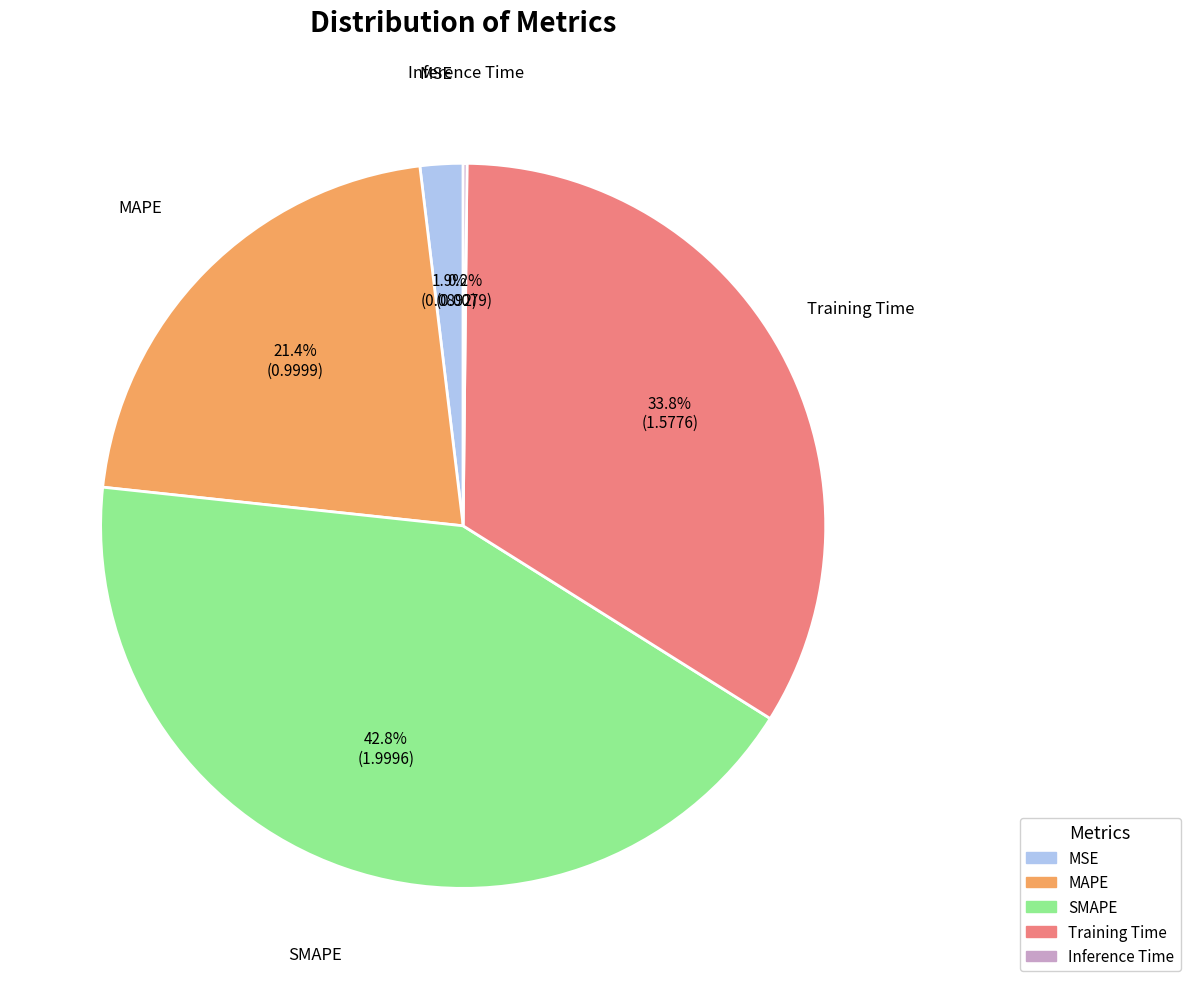

What is the largest slice in the pie chart?

SMAPE